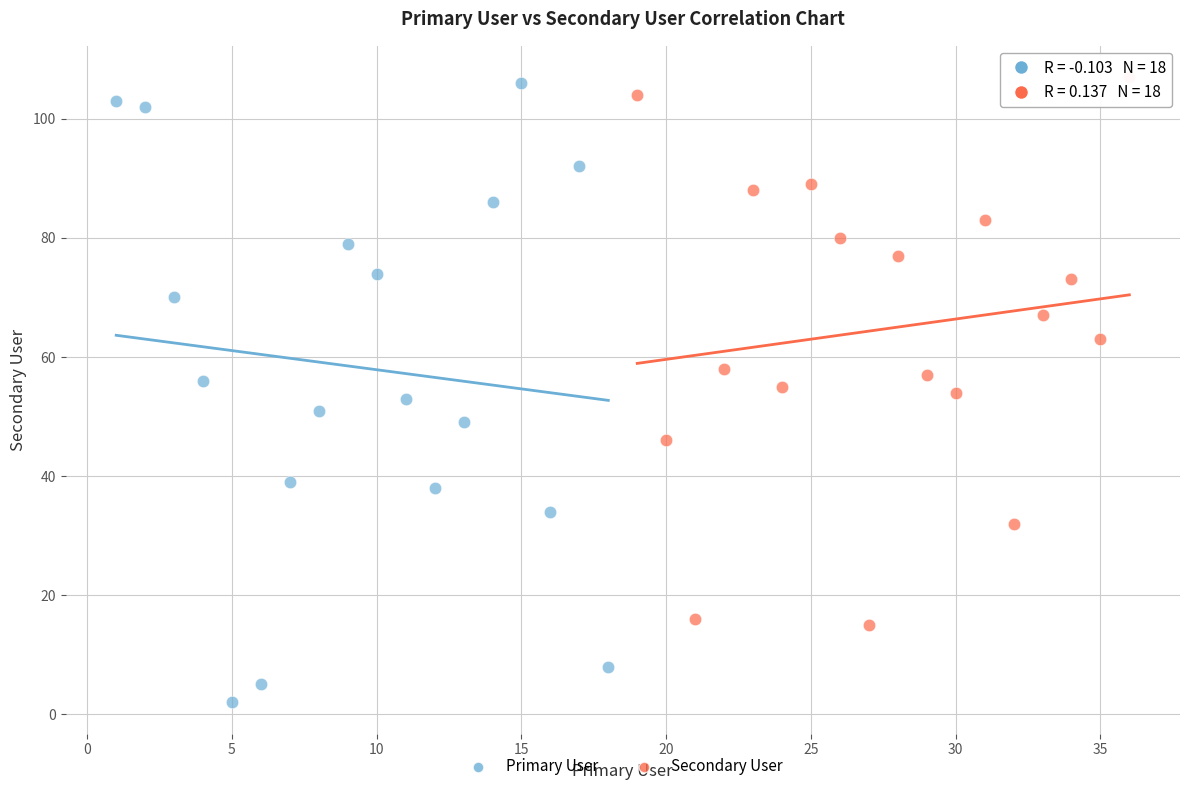

What are all the series names shown in the legend?

Primary User, Secondary User